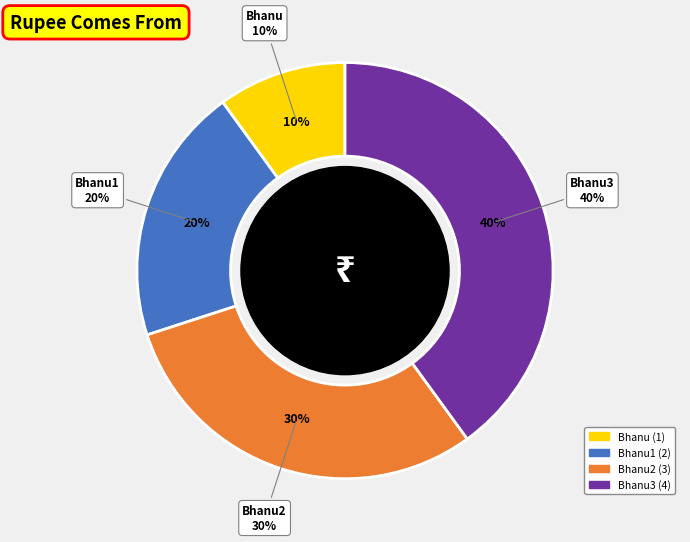

To the nearest percent, what portion does Bhanu3 represent?

40%